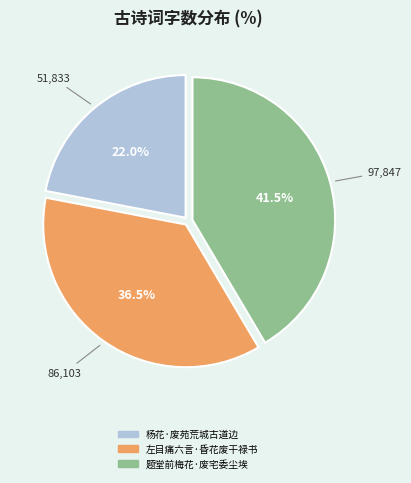

Does 杨花·废苑荒城古道边 represent more than half of the total?

No